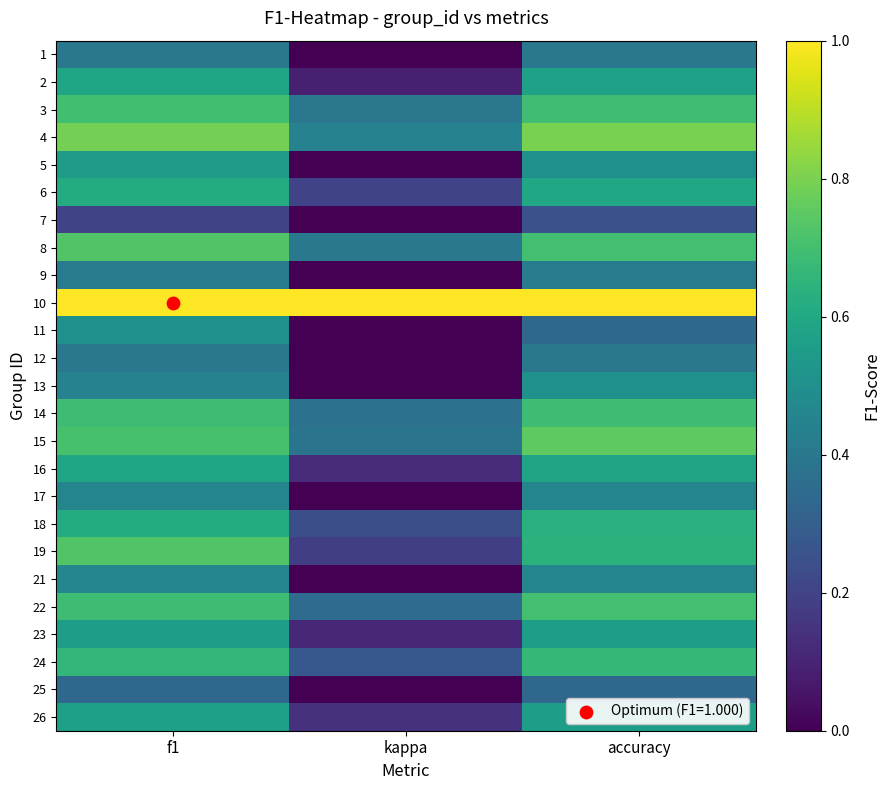

Rank the series at accuracy from lowest to highest value.

7, 11, 25, 1, 12, 9, 17, 21, 5, 13, 23, 26, 2, 16, 6, 18, 19, 24, 14, 3, 8, 22, 15, 4, 10